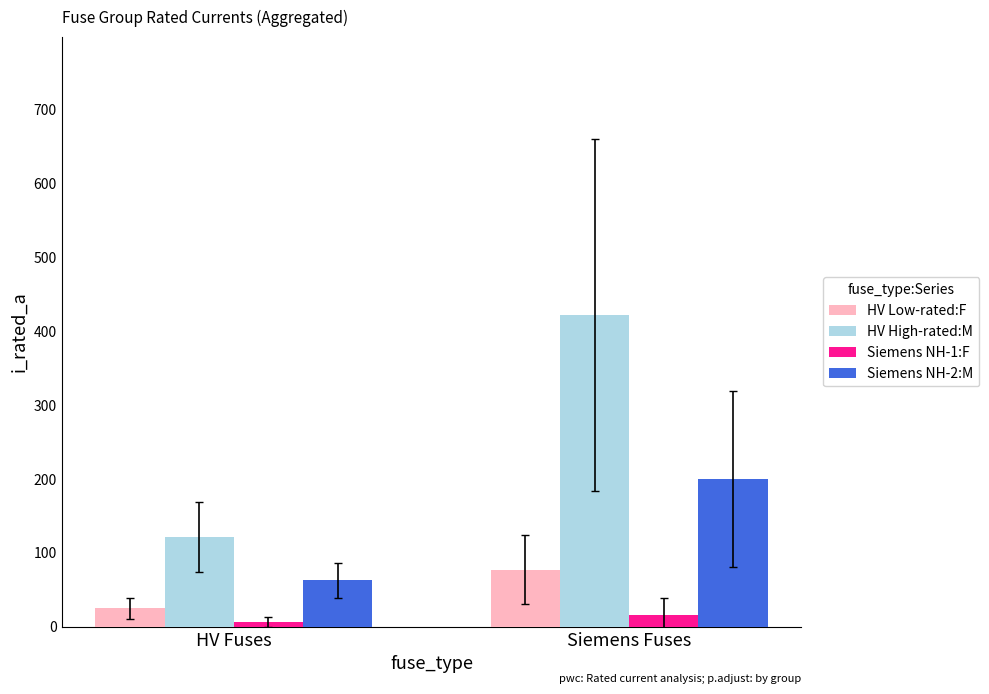

What is the label of the 1st bar from the left?

HV Fuses